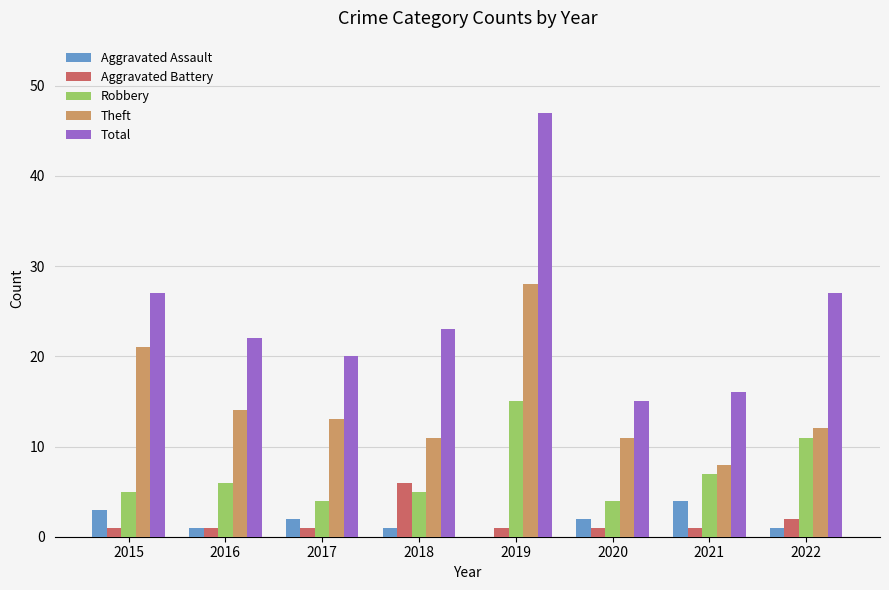

Count the Aggravated Assault values in the range 1 to 3.

6